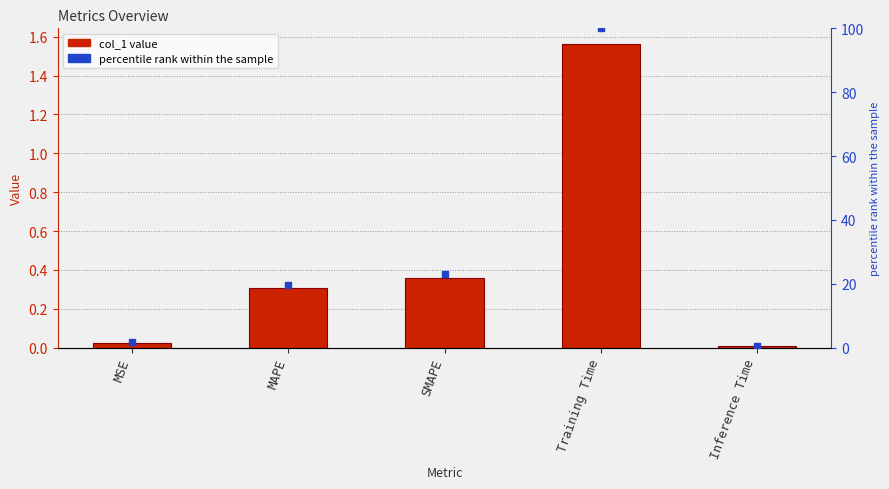

At how many categories does at least one series exceed 26?

1